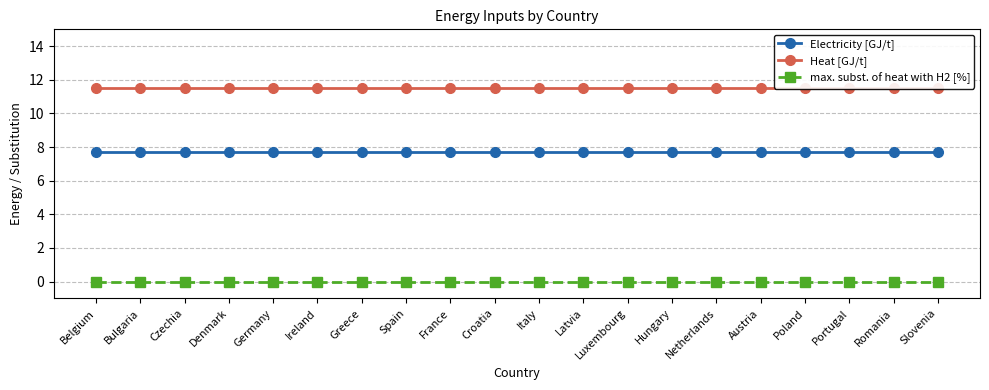

At how many categories does at least one series exceed 6?

20